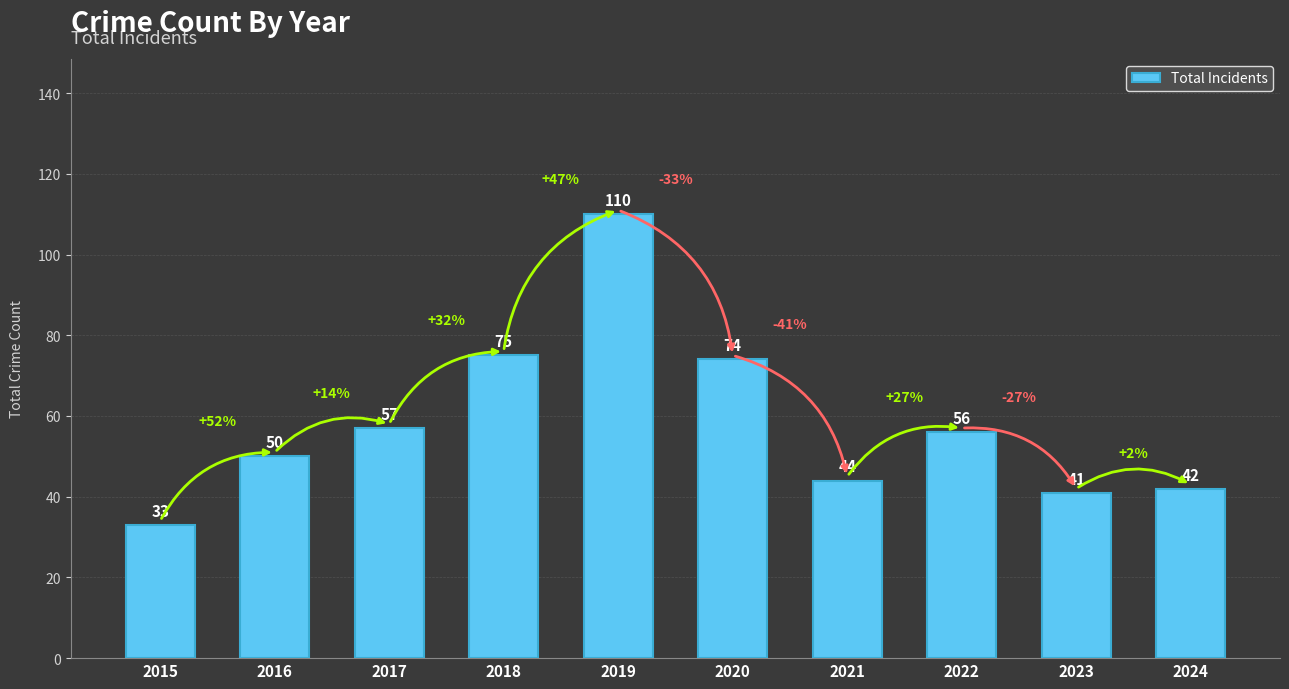

True or false: the data shows 50 at 2016.

True